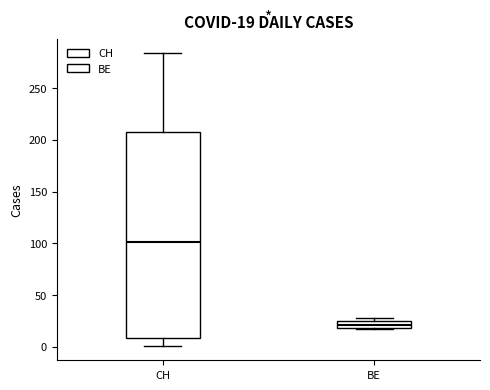

Which box has the lowest median line?

BE